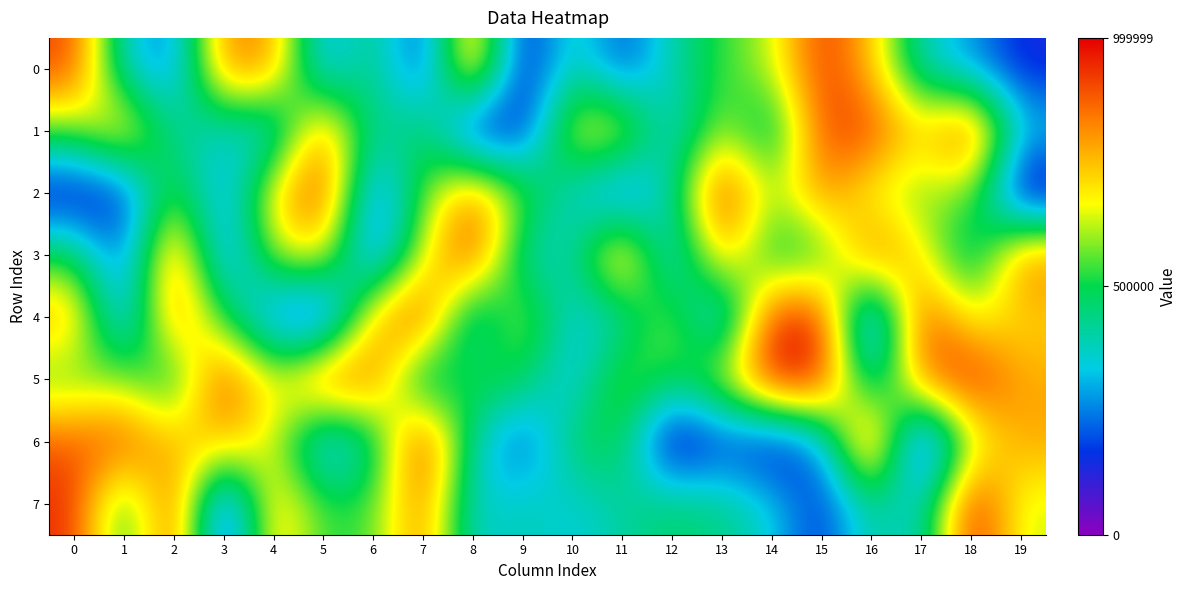

Reading left to right, what are all the values shown in this chart?

0: 0=915619	1=347212	2=230077	3=833633	4=812860	5=250722	6=478715	7=145965	8=854246	9=90204	10=416000	11=177802	12=400900	13=531235	14=622012	15=940869	16=746043	17=372682	18=271062	19=135170
1: 0=556284	1=765926	2=413195	3=364246	4=288864	5=851908	6=387231	7=523101	8=82865	9=124839	10=688401	11=704715	12=307814	13=623663	14=381808	15=907040	16=927328	17=711743	18=949911	19=337892
2: 0=80166	1=140783	2=582905	3=237850	4=716558	5=942202	6=190020	7=547036	8=844582	9=575468	10=352551	11=157680	12=410564	13=973894	14=586267	15=837160	16=637179	17=563584	18=598976	19=38241
3: 0=510448	1=183288	2=883717	3=199408	4=622223	5=702582	6=168467	7=641682	8=950179	9=366254	10=385227	11=857825	12=257088	13=786324	14=449292	15=481073	16=890852	17=697473	18=367965	19=856909
4: 0=790269	1=208748	2=860788	3=510072	4=207935	5=78314	6=760114	7=947456	8=298243	9=645052	10=330412	11=373459	12=621867	13=213169	14=950184	15=950945	16=90327	17=933500	18=649936	19=716536
5: 0=534932	1=596540	2=432084	3=943088	4=632711	5=913705	6=865986	7=344368	8=553776	9=507136	10=288288	11=609533	12=492396	13=651561	14=993020	15=974728	16=307587	17=854288	18=976191	19=774366
6: 0=889711	1=909458	2=742868	3=763855	4=650810	5=233299	6=400278	7=984464	8=391664	9=168408	10=486457	11=514622	12=17685	13=166656	14=78706	15=254342	16=972806	17=16472	18=600086	19=787793
7: 0=945151	1=450555	2=925458	3=84425	4=763305	5=524033	6=540594	7=851770	8=334003	9=399229	10=336386	11=409728	12=472112	13=442537	14=353075	15=145402	16=434377	17=328593	18=990046	19=630566